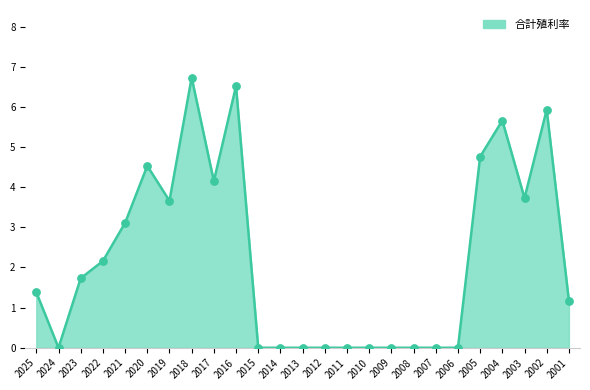

Which has a higher value, 2018 or 2007?

2018